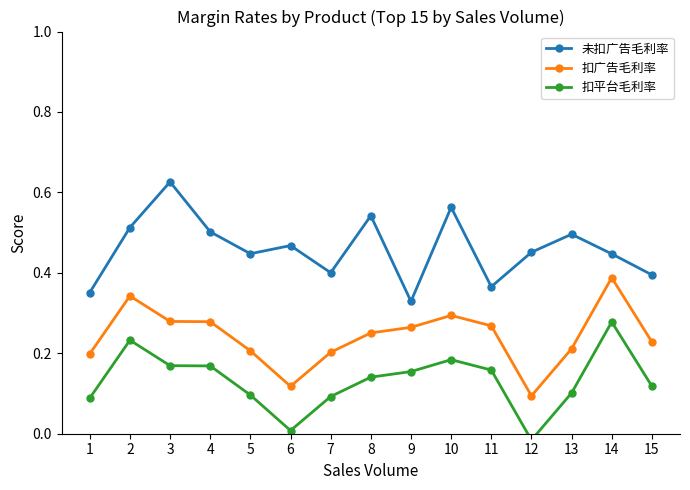

Where is 未扣广告毛利率 nearest to the value 0?

9